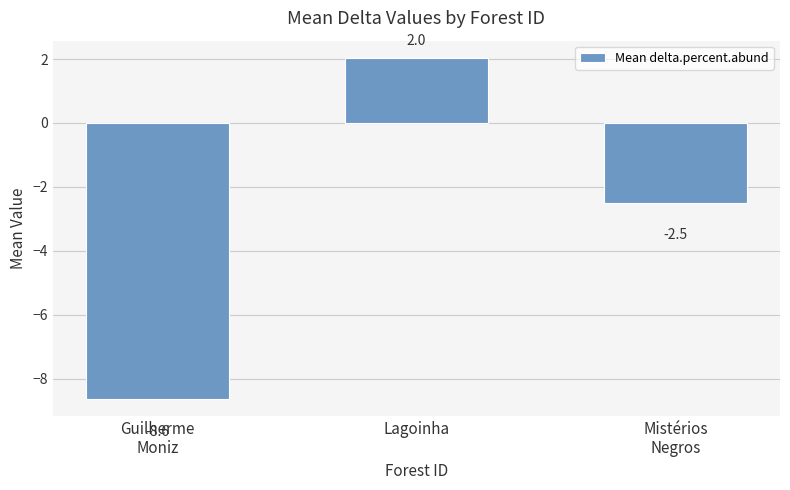

What position from the left is Guilherme
Moniz?

1